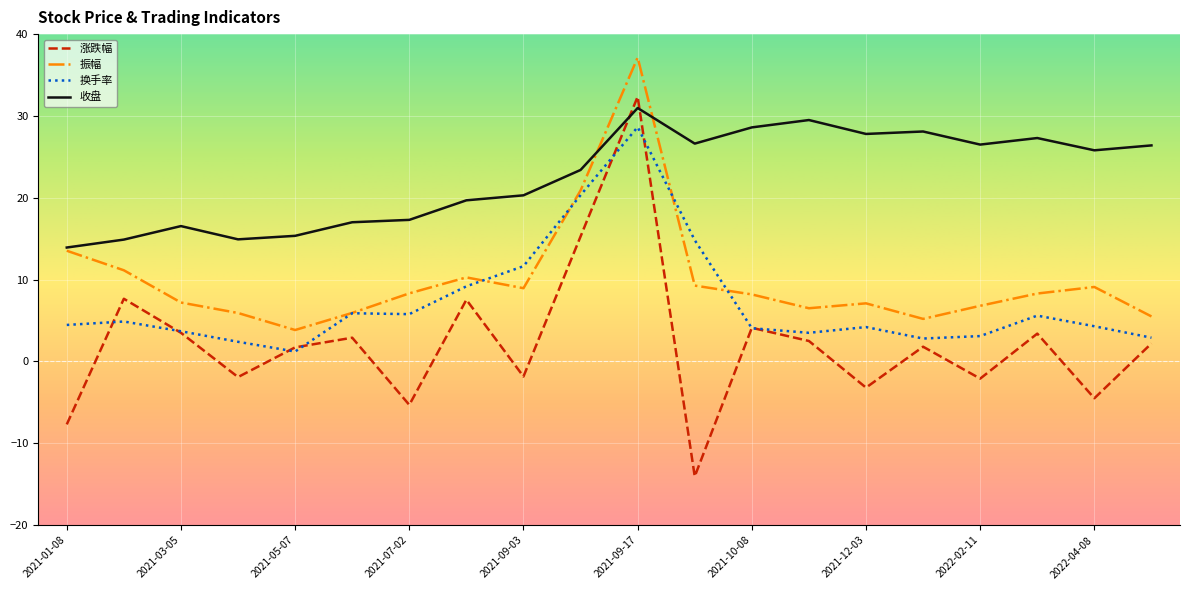

Which series has the largest total across all categories?

收盘